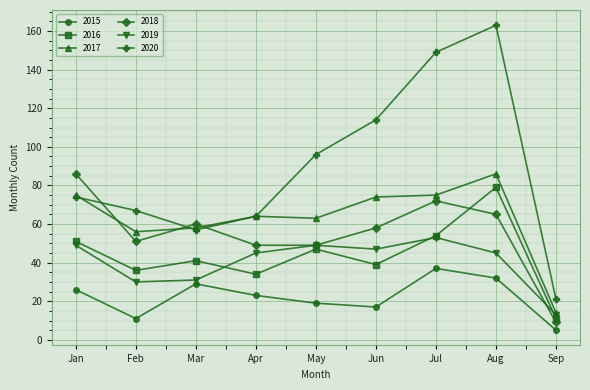

The 2016 series shows 54 at Jul. True or false?

True